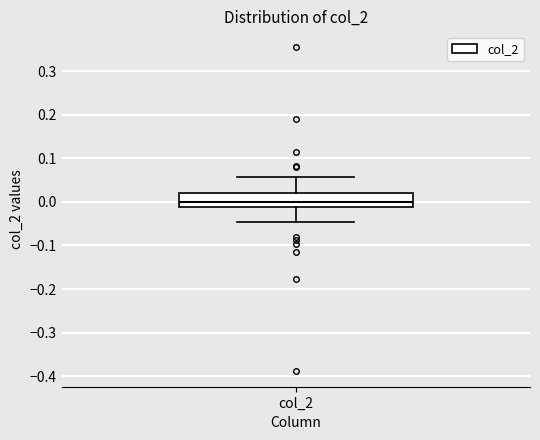

Transcribe this box plot: give where the median line is, the range the box spans, and where the two whiskers end, as read against the y-axis. The values are not printed on the chart, so give them approximately, as read against the axis.

median 0.00, box -0.01 to 0.02, whiskers -0.05 to 0.06